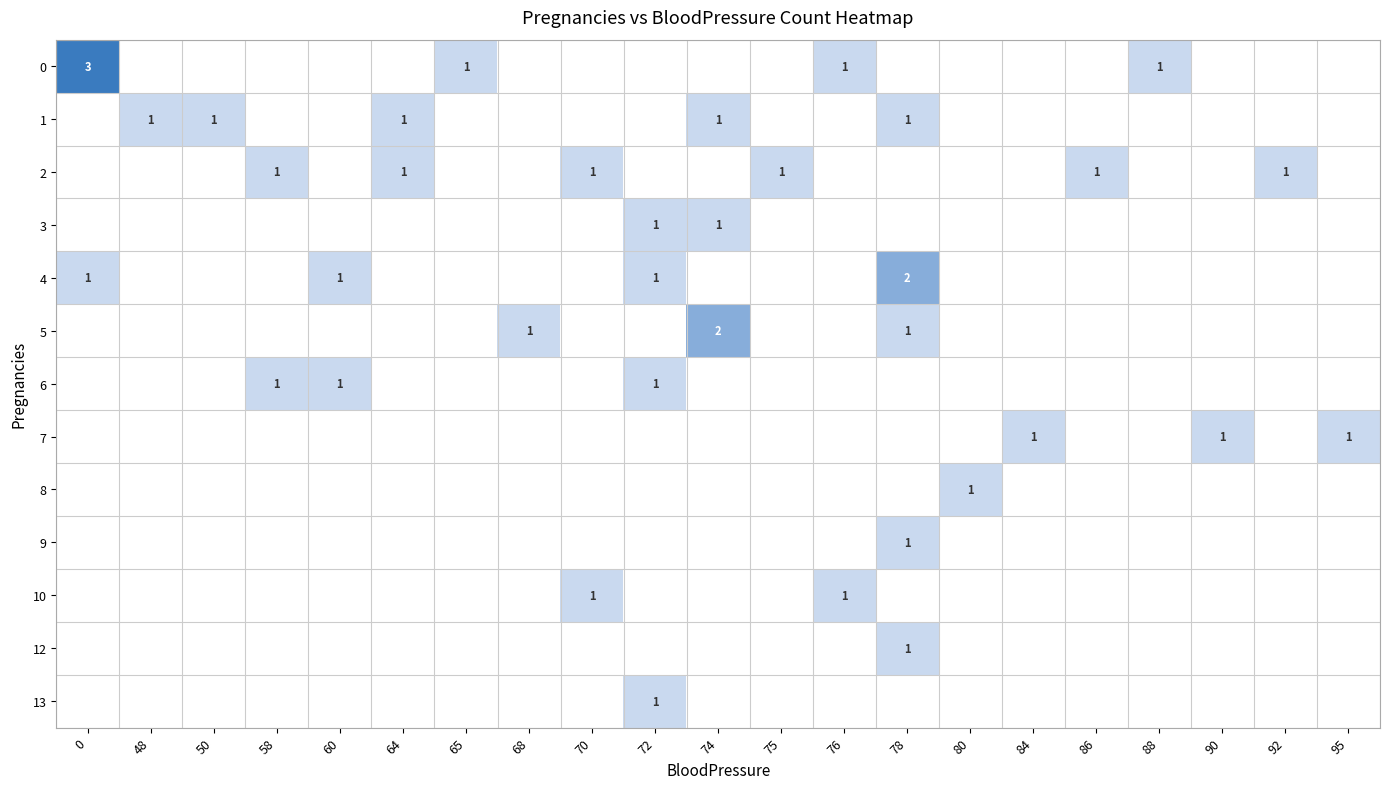

Read the row_5 value at 74.

2